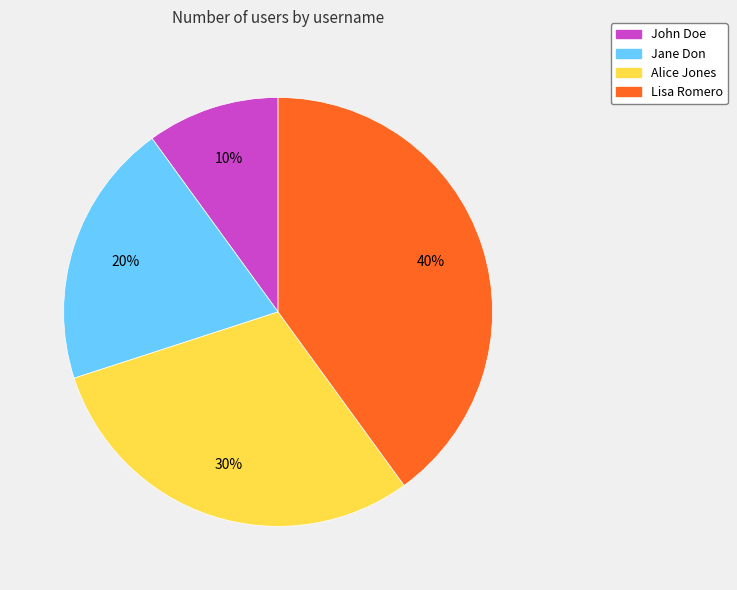

Is the sum of Lisa Romero and Jane Don greater than half?

Yes